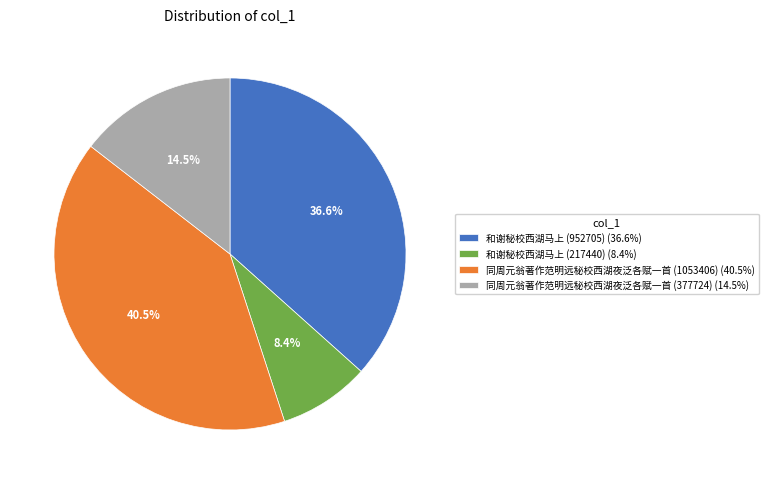

Approximately how many times larger is the value at 和谢秘校西湖马上 (217440) compared to 和谢秘校西湖马上 (952705)?

0.2